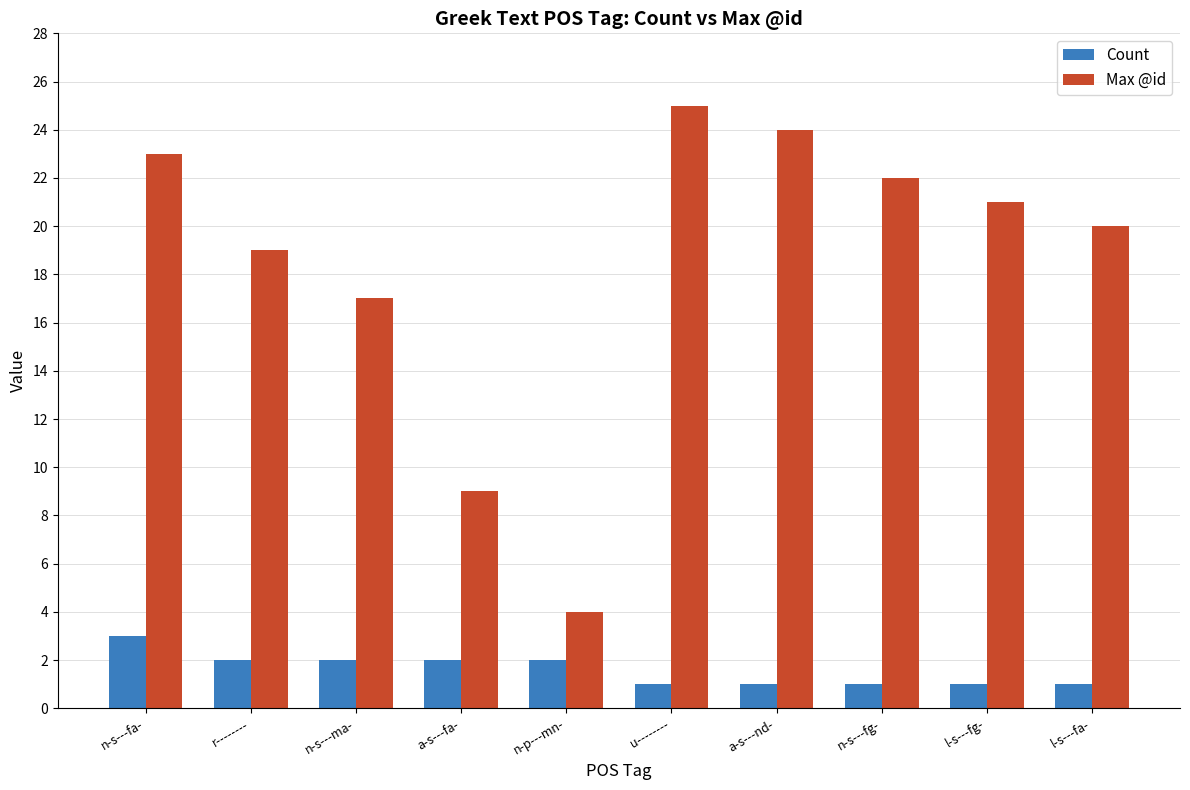

What position from the left is n-s---ma-?

3